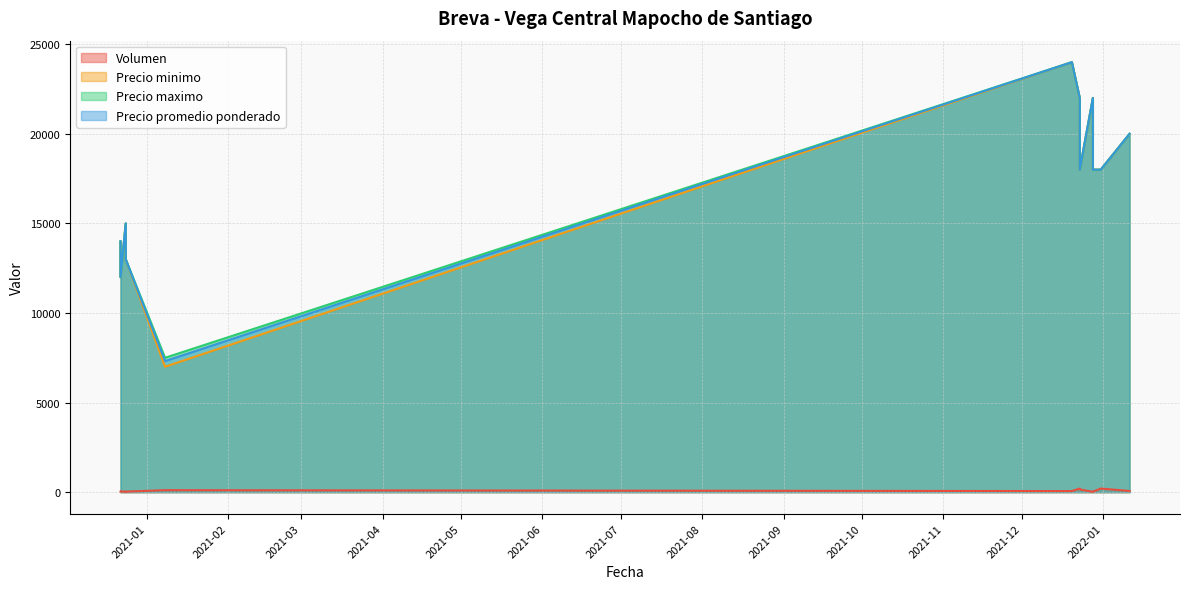

Count the number of categories in the chart.

12